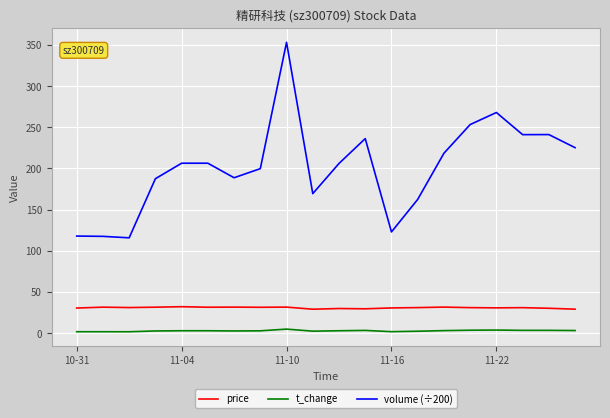

True or false: t_change and volume (÷200) intersect in this chart.

False